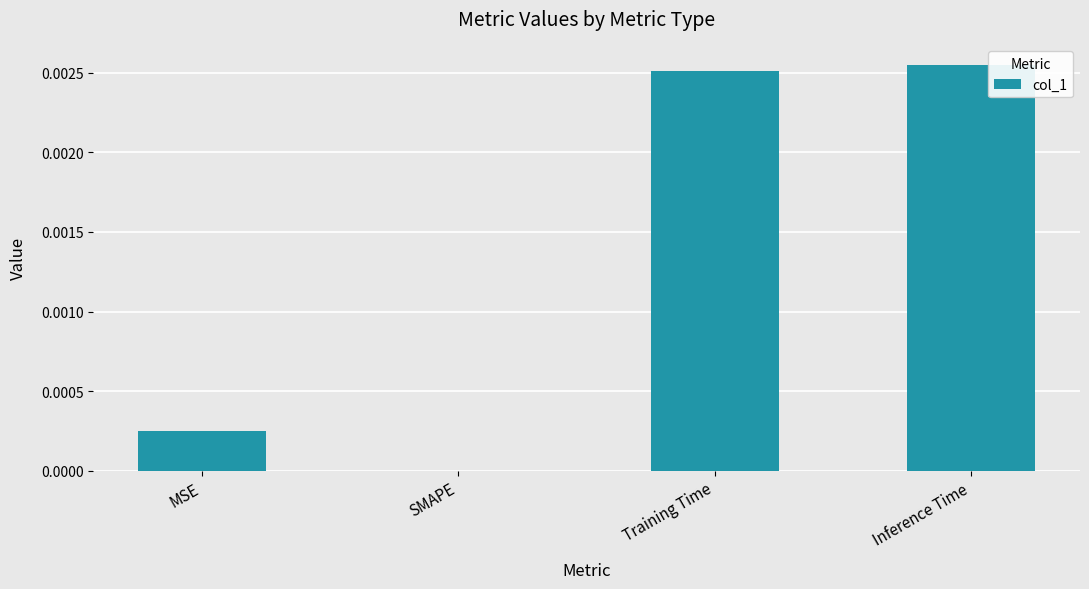

Which has a higher value, Training Time or SMAPE?

Training Time